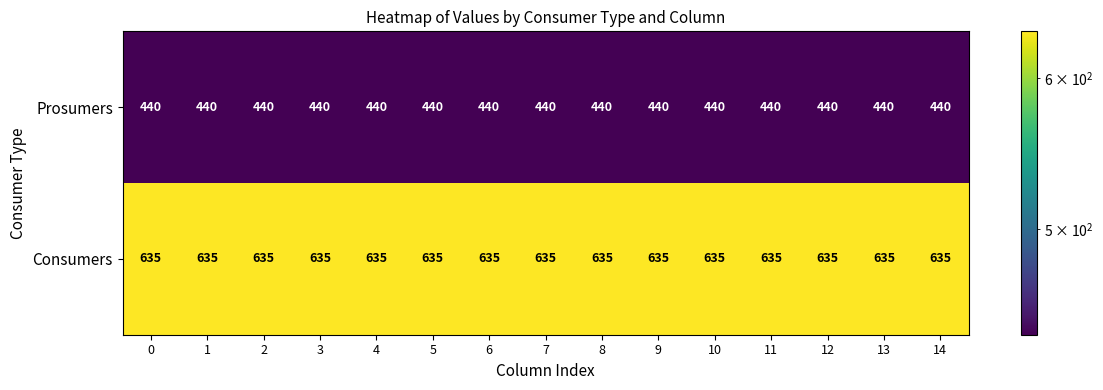

How many categories are shown in the chart?

15